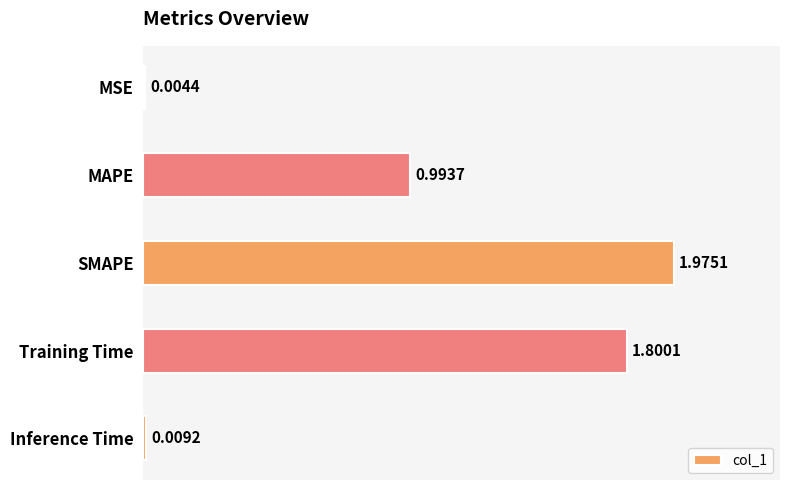

Which has a higher value, Inference Time or MAPE?

MAPE